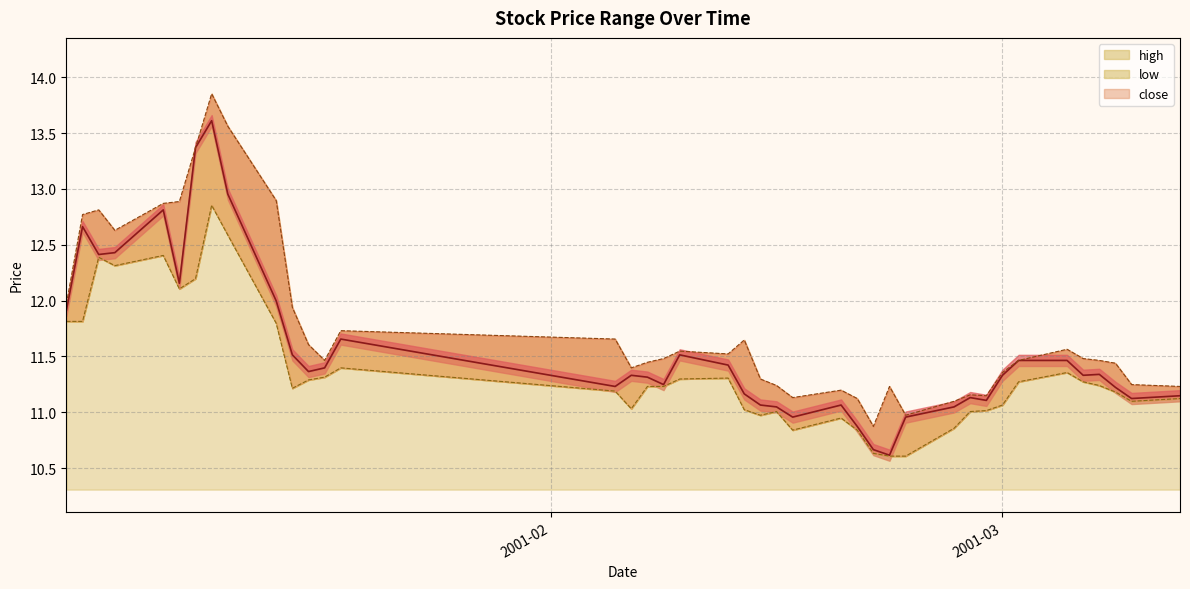

What position from the right is 2001-03-08?

3